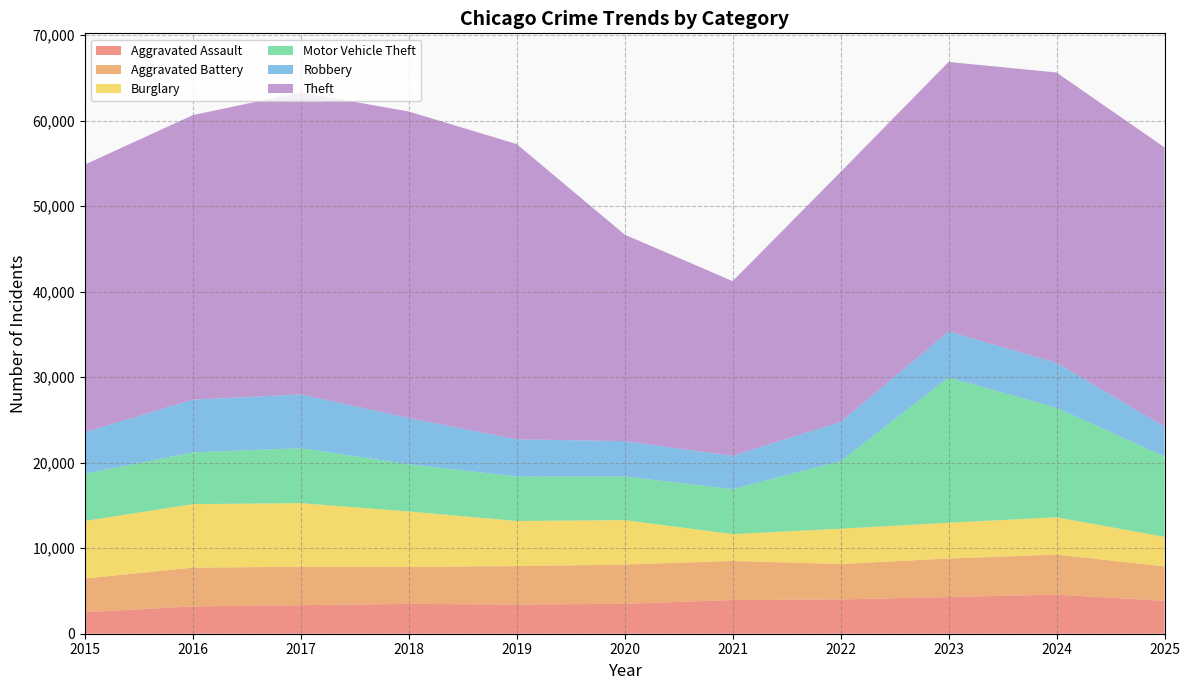

Reading right to left, what are all the values shown in this chart?

Aggravated Assault: 2025=3849	2024=4569	2023=4290	2022=4007	2021=3945	2020=3493	2019=3419	2018=3486	2017=3342	2016=3193	2015=2521
Aggravated Battery: 2025=4029	2024=4682	2023=4512	2022=4147	2021=4572	2020=4598	2019=4488	2018=4328	2017=4490	2016=4536	2015=3937
Burglary: 2025=3450	2024=4368	2023=4183	2022=4131	2021=3133	2020=5199	2019=5279	2018=6487	2017=7446	2016=7428	2015=6736
Motor Vehicle Theft: 2025=9414	2024=12814	2023=16993	2022=7896	2021=5267	2020=5100	2019=5191	2018=5530	2017=6421	2016=6058	2015=5519
Robbery: 2025=3480	2024=5267	2023=5380	2022=4596	2021=3899	2020=4137	2019=4363	2018=5411	2017=6297	2016=6167	2015=4865
Theft: 2025=32664	2024=33948	2023=31525	2022=29235	2021=20425	2020=24157	2019=34533	2018=35842	2017=35321	2016=33279	2015=31303